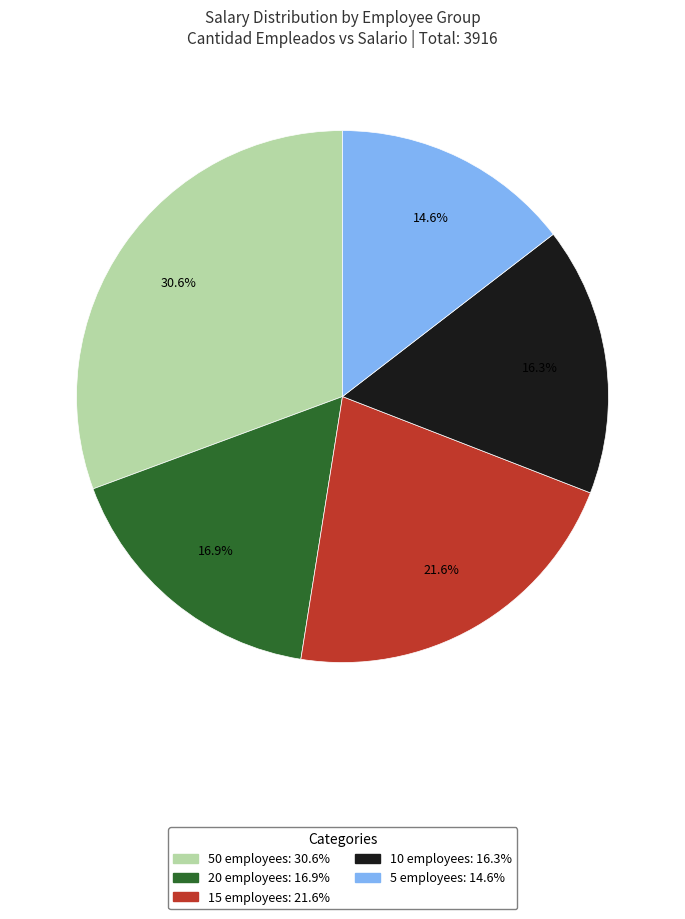

Does any single category account for the majority?

No